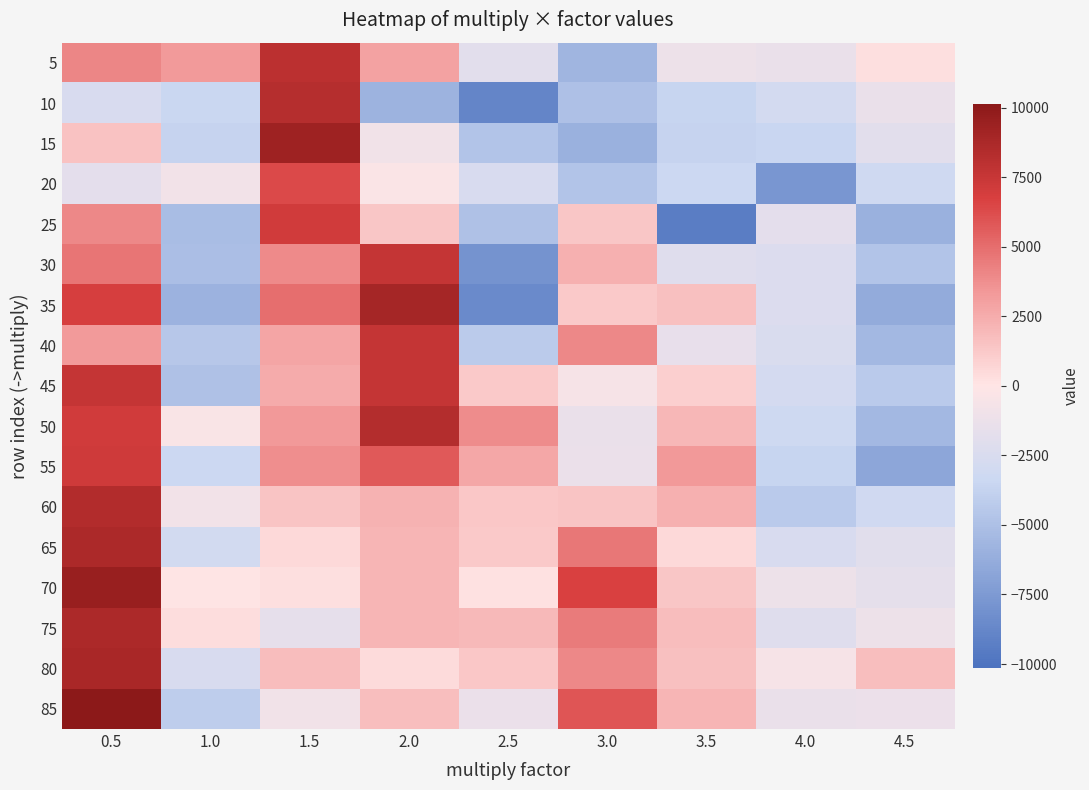

Count the number of data series in this chart.

17